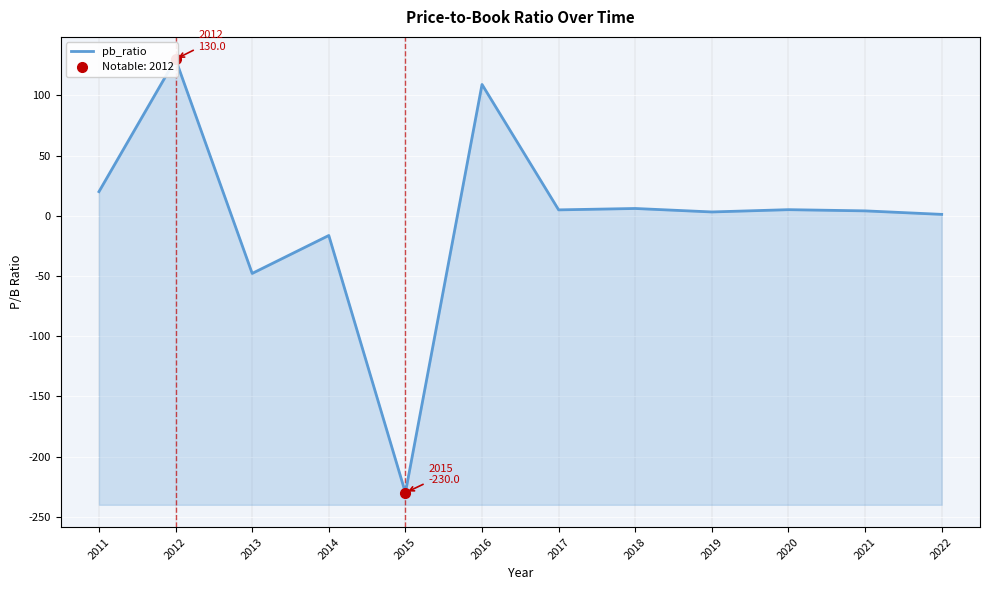

At which label does the data first exceed 4?

2011